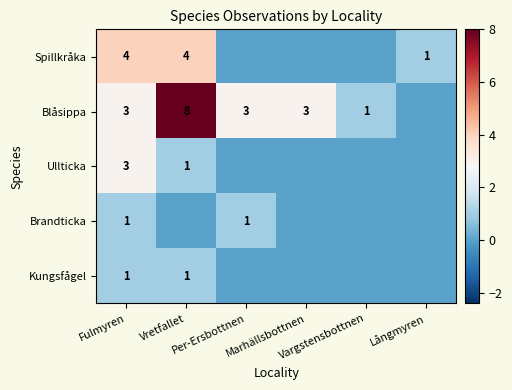

Rank the categories by Spillkråka value from highest to lowest.

Fulmyren, Vretfallet, Långmyren, Per-Ersbottnen, Marhällsbottnen, Vargstensbottnen